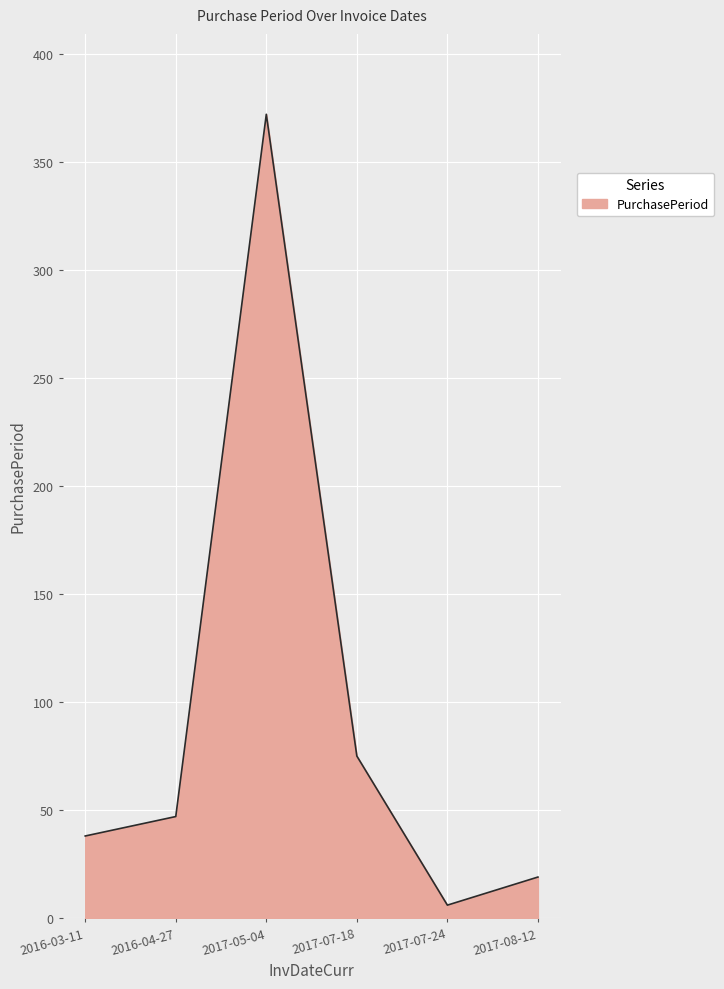

What position from the right is 2017-08-12?

1